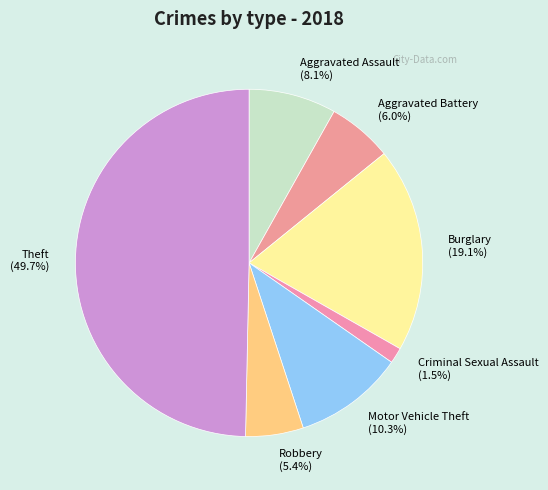

To the nearest percent, what is the average slice percentage?

14%